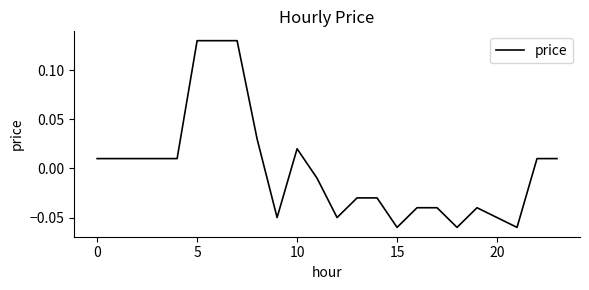

What is the difference between the second highest and minimum values?

0.2